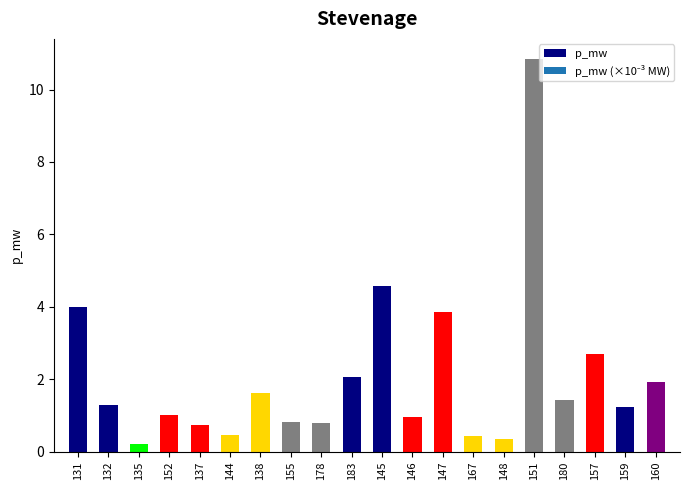

What is the approximate value at 144?

0.4